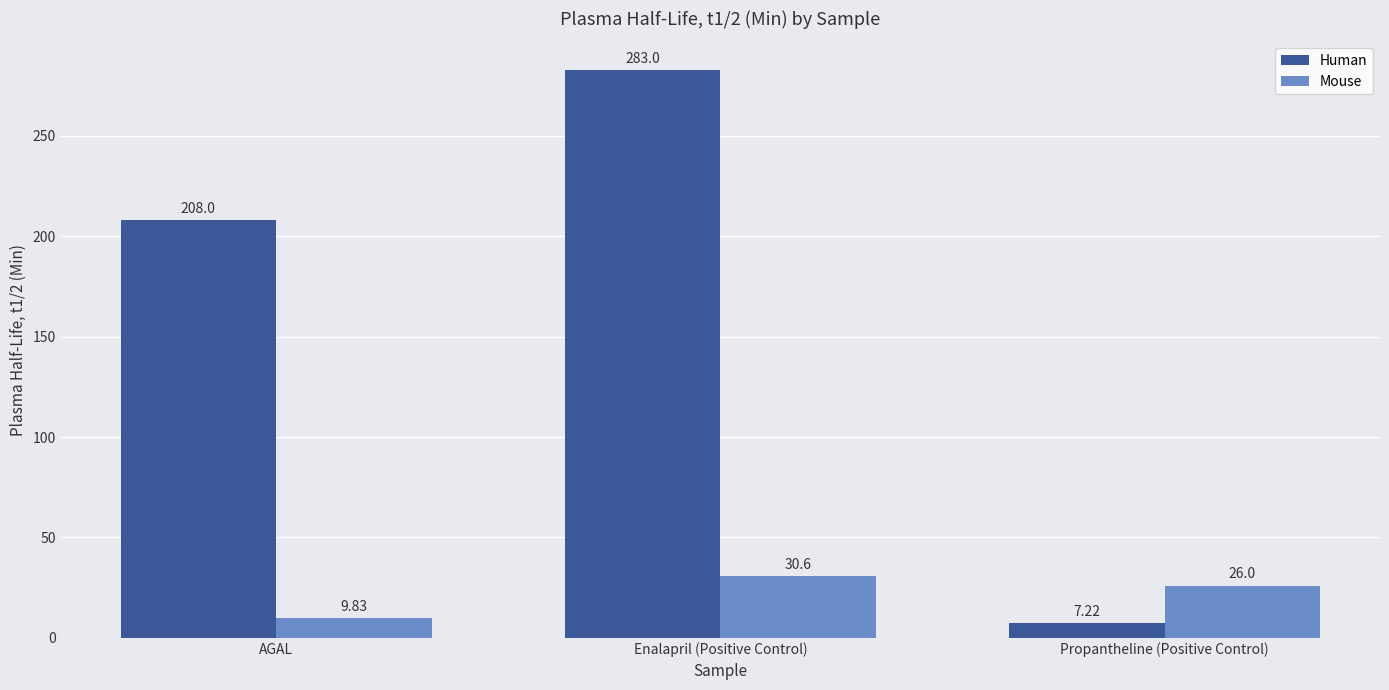

True or false: Mouse has a value of 45.2 at Propantheline (Positive Control).

False